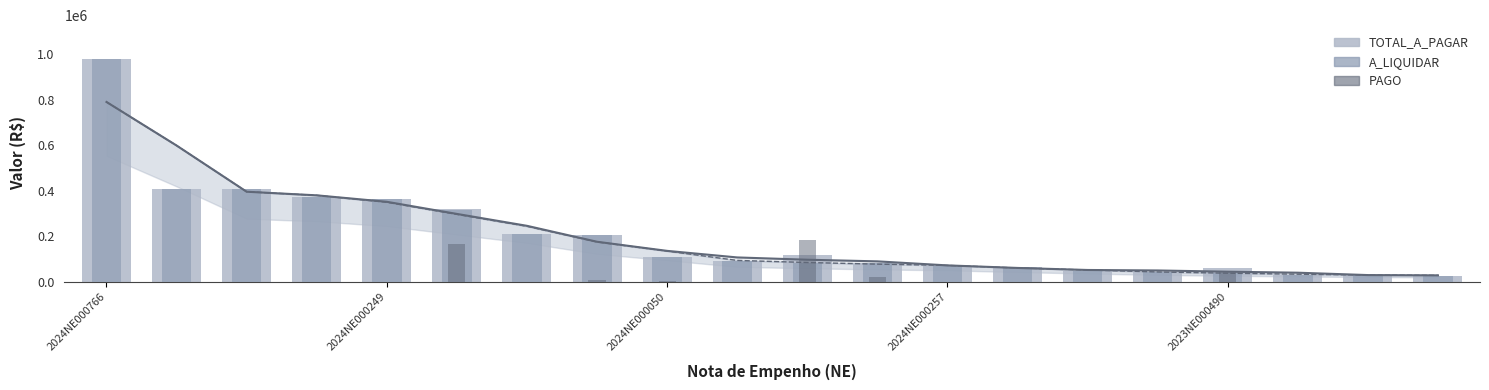

What is the total value across all series at 5?

800051.7